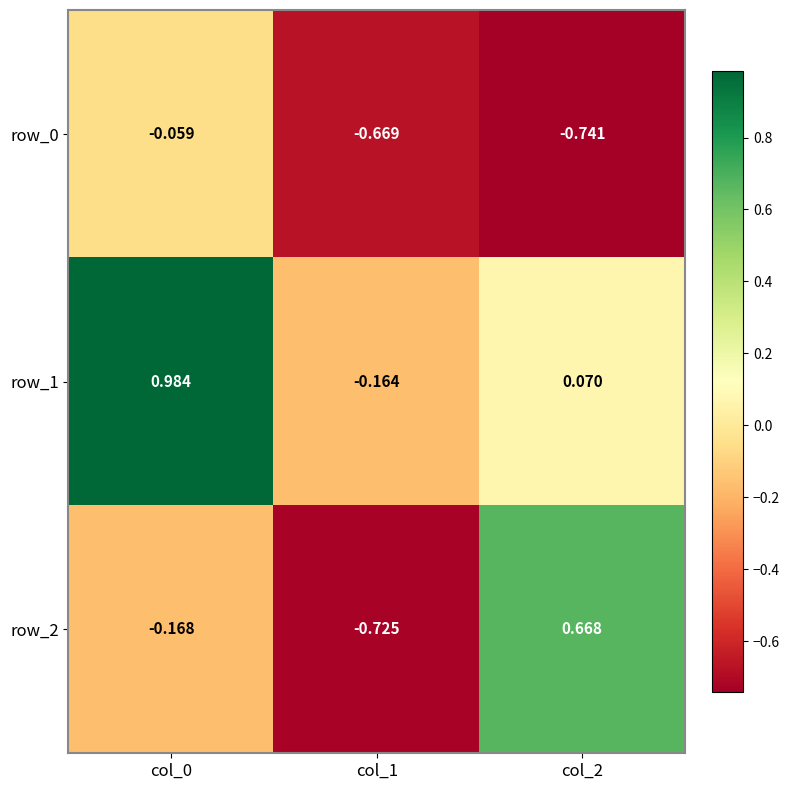

Is the value of row_2 at col_1 greater than the value of row_0 at col_0?

No